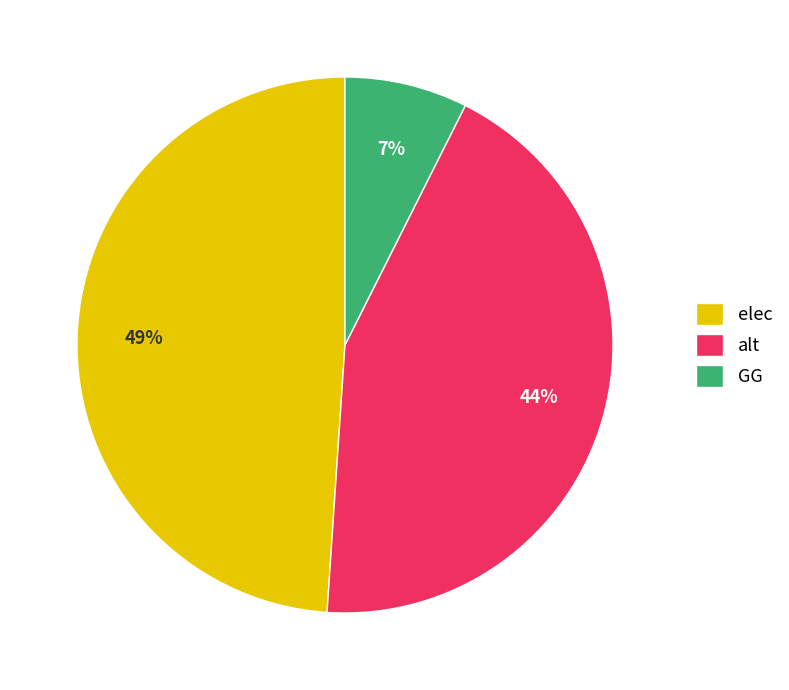

Is the sum of elec and alt greater than half?

Yes